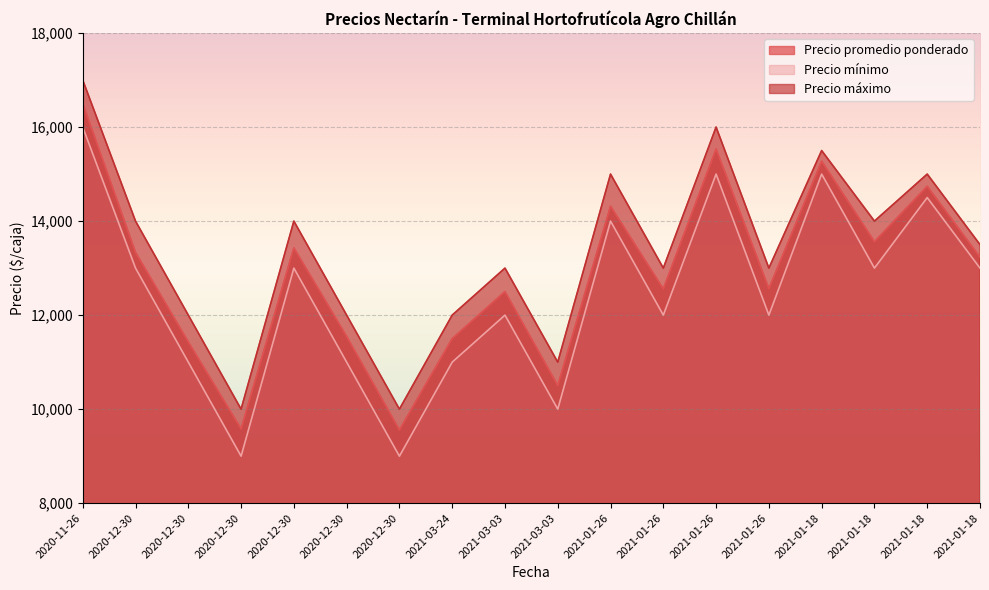

Between 2021-03-24 and 2021-01-18, which is larger?

2021-01-18